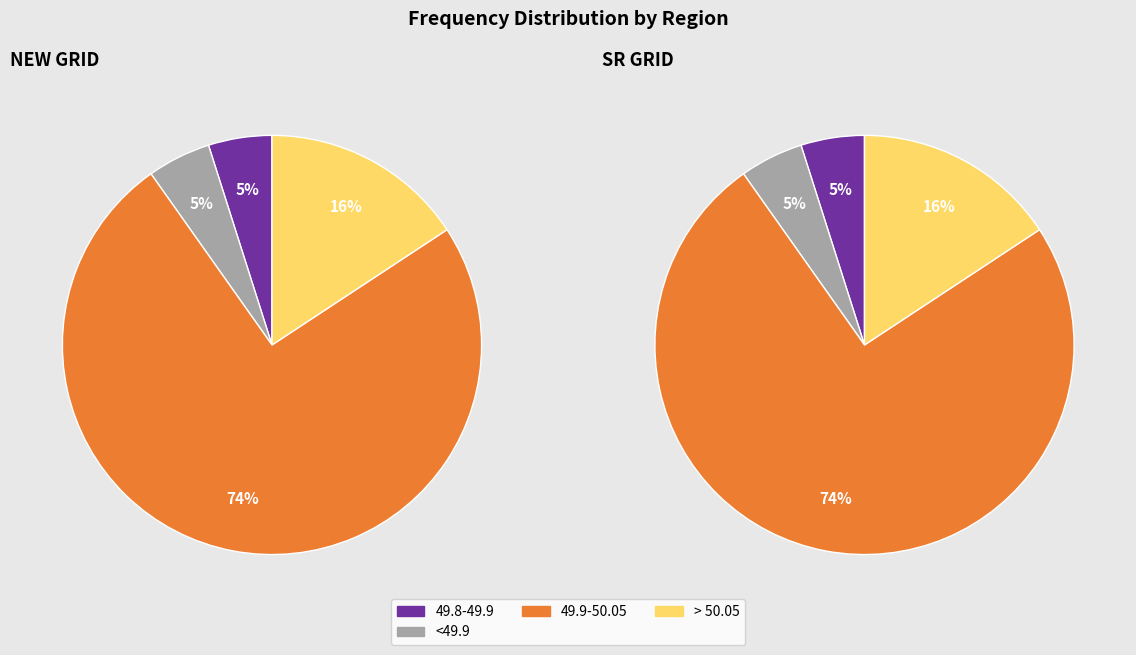

Between 49.9-50.05 and > 50.05, which series saw the biggest shift?

NEW GRID